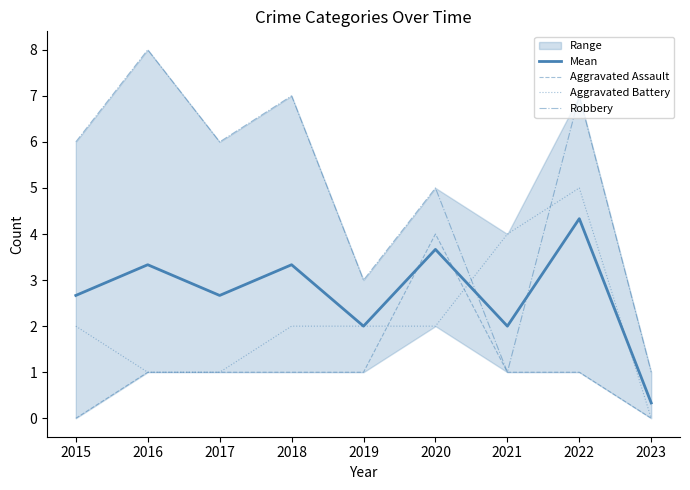

What is the difference between the second highest and second lowest values in the Mean series?

1.7